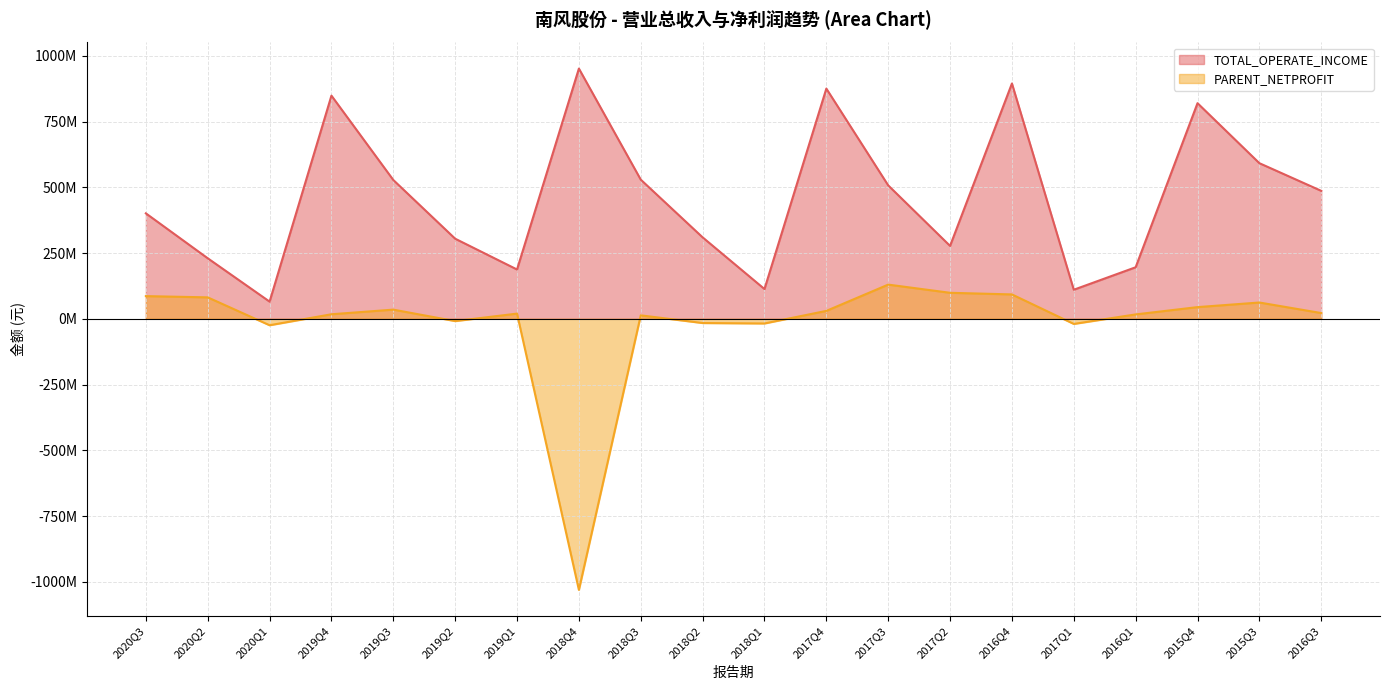

What position from the left is 2017Q1?

16